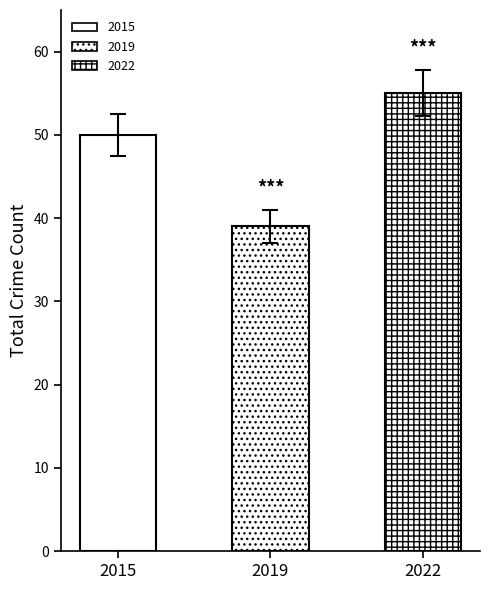

How many data points in Theft are above 28?

3